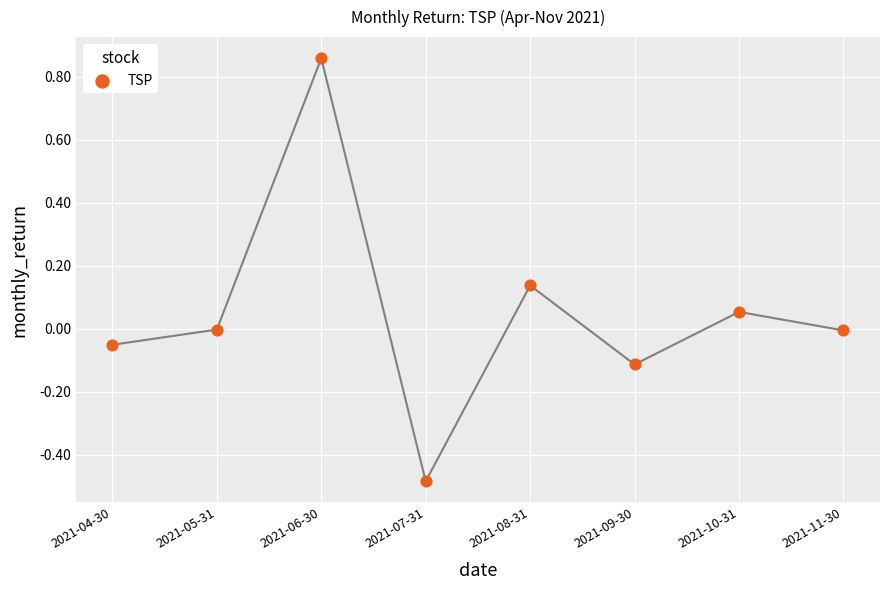

What is the range of Y values (max minus min)?

1.3